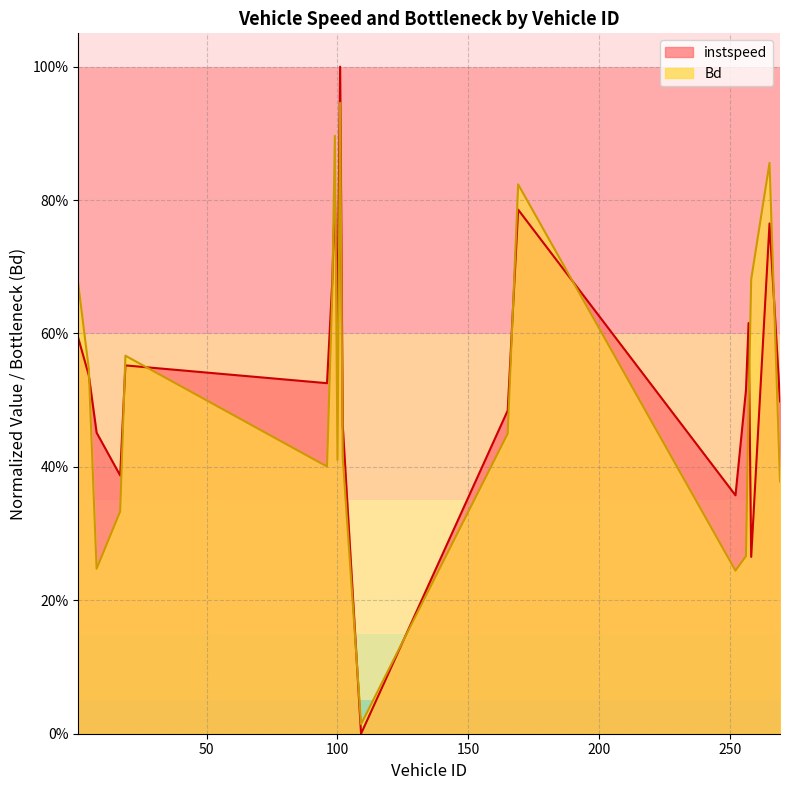

Reading right to left, list all the values displayed in this chart.

instspeed: 269.0=0.5	265.0=0.8	258.0=0.3	257.0=0.6	256.0=0.5	252.0=0.4	169.0=0.8	165.0=0.5	109.0=0.0	102.0=0.5	101.0=1.0	100.0=0.6	99.0=0.8	98.0=0.7	96.0=0.5	19.0=0.6	17.0=0.4	8.0=0.5	5.0=0.5	1.0=0.6
Bd: 269.0=0.4	265.0=0.9	258.0=0.7	257.0=0.5	256.0=0.3	252.0=0.2	169.0=0.8	165.0=0.4	109.0=0.0	102.0=0.4	101.0=0.9	100.0=0.4	99.0=0.9	98.0=0.7	96.0=0.4	19.0=0.6	17.0=0.3	8.0=0.2	5.0=0.5	1.0=0.7